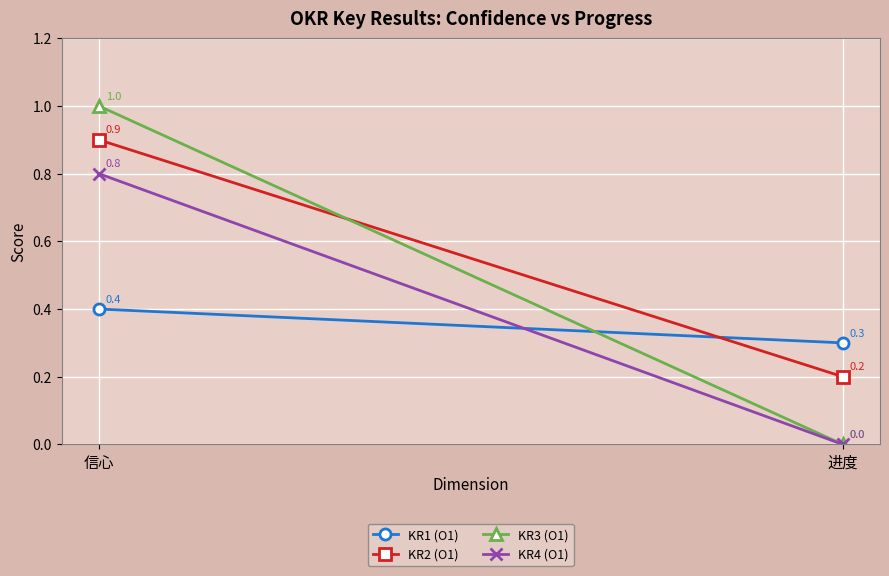

Rank the categories by KR4 (O1) value from highest to lowest.

信心, 进度